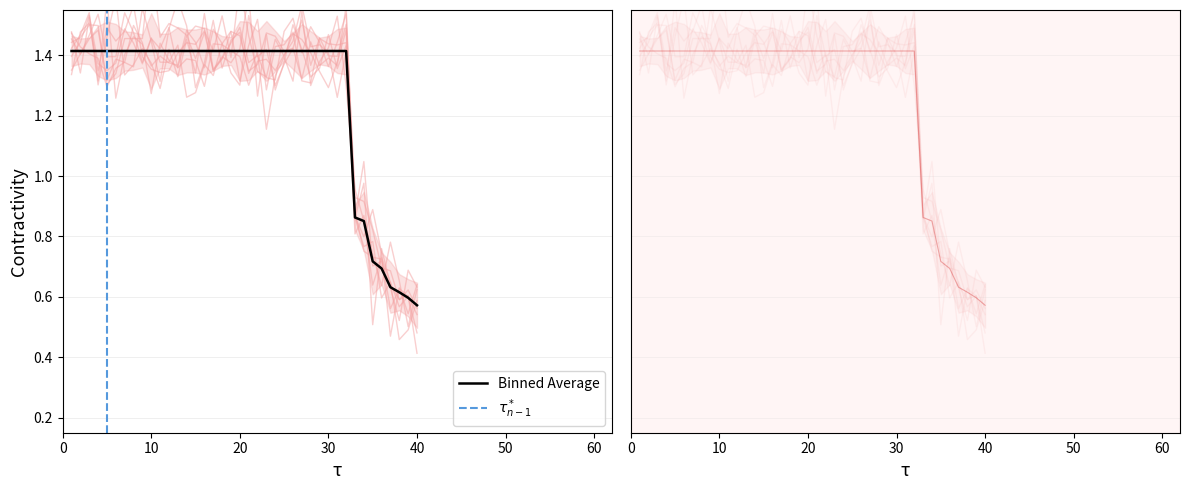

Is this an area chart (filled region under the line)?

No